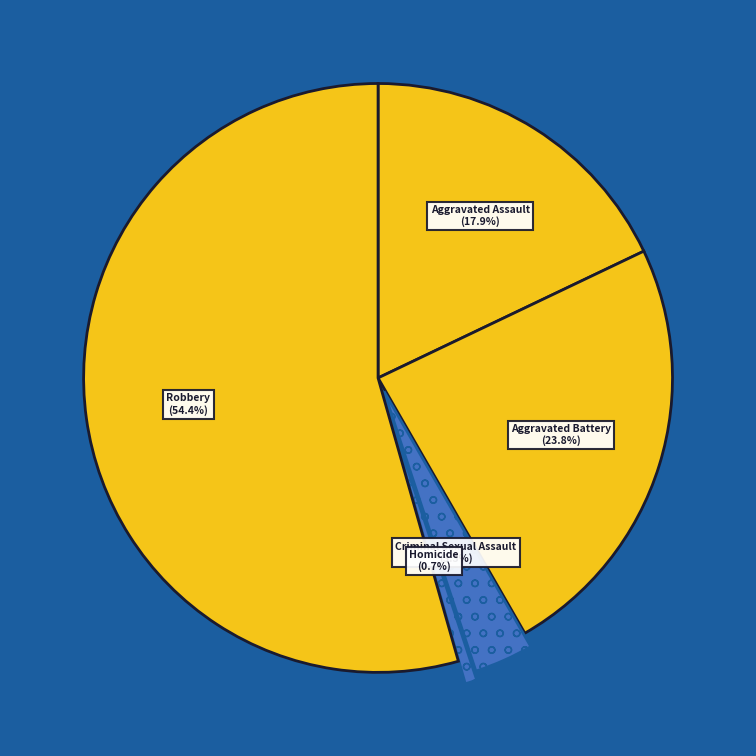

Count the number of slices in the pie.

5